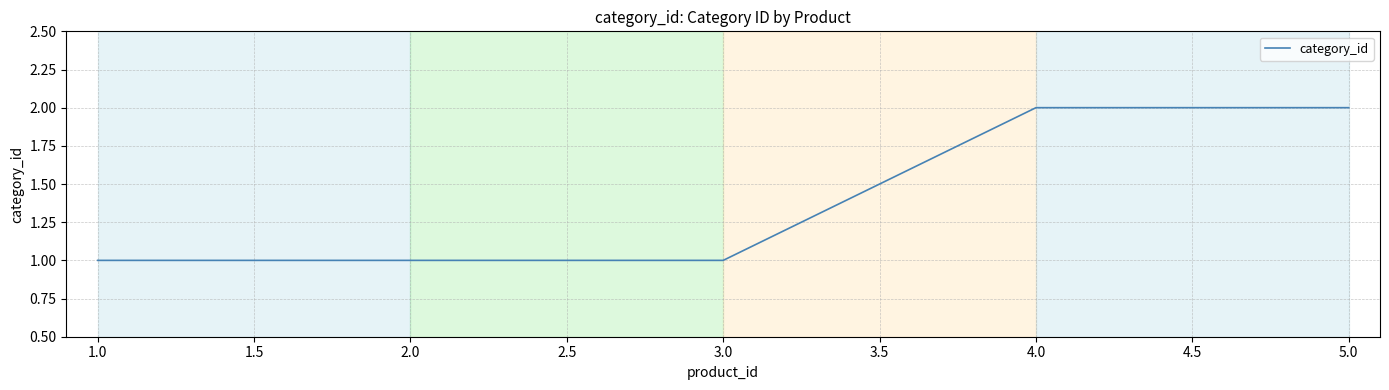

Reading left to right, list all the values displayed in this chart.

1	1	1	2	2